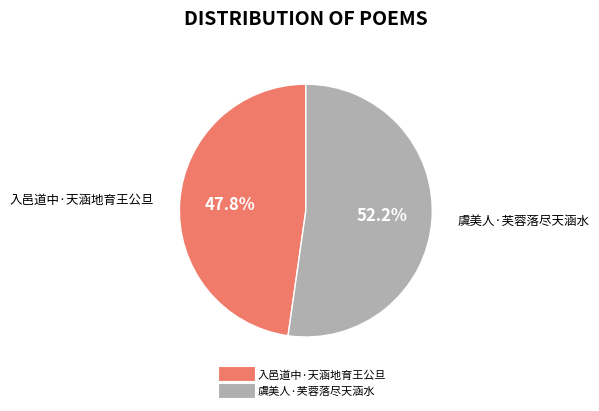

Count the number of slices in the pie.

2